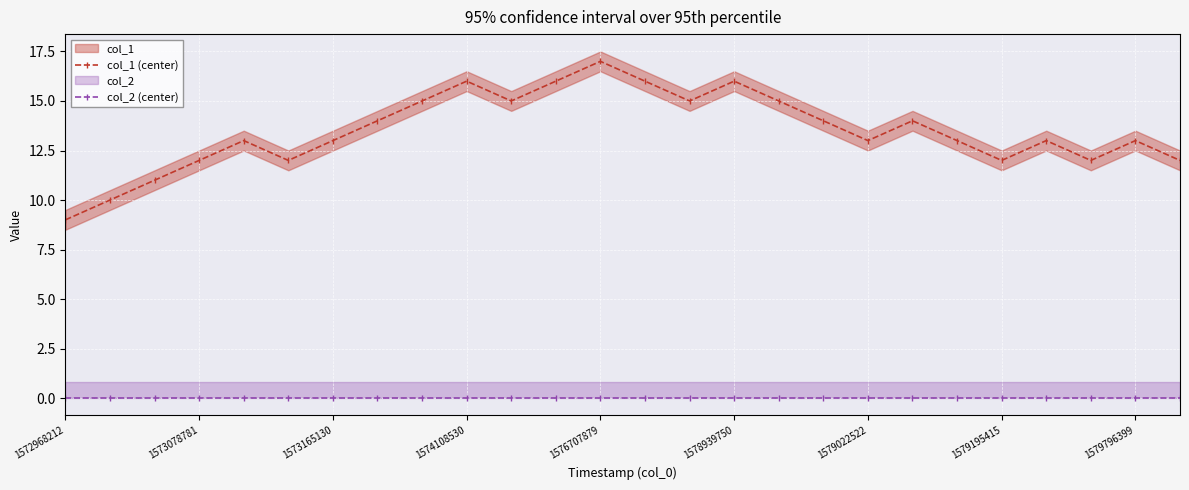

What is the minimum value for col_1 (center)?

9